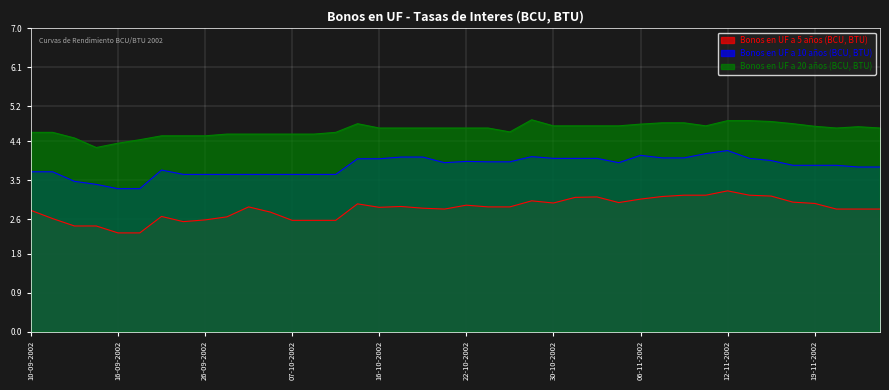

Reading left to right, list all the values displayed in this chart.

Bonos en UF a 5 años (BCU, BTU): 2.8	2.6	2.4	2.4	2.3	2.3	2.7	2.5	2.6	2.6	2.9	2.8	2.6	2.6	2.6	3.0	2.9	2.9	2.9	2.8	2.9	2.9	2.9	3.0	3.0	3.1	3.1	3.0	3.1	3.1	3.1	3.1	3.2	3.1	3.1	3.0	3.0	2.8	2.8	2.8
Bonos en UF a 10 años (BCU, BTU): 3.7	3.7	3.5	3.4	3.3	3.3	3.7	3.6	3.6	3.6	3.6	3.6	3.6	3.6	3.6	4.0	4.0	4.0	4.0	3.9	3.9	3.9	3.9	4.0	4.0	4.0	4.0	3.9	4.1	4.0	4.0	4.1	4.2	4.0	4.0	3.8	3.8	3.8	3.8	3.8
Bonos en UF a 20 años (BCU, BTU): 4.6	4.6	4.5	4.2	4.3	4.4	4.5	4.5	4.5	4.6	4.6	4.6	4.6	4.6	4.6	4.8	4.7	4.7	4.7	4.7	4.7	4.7	4.6	4.9	4.8	4.8	4.8	4.8	4.8	4.8	4.8	4.8	4.9	4.9	4.8	4.8	4.7	4.7	4.7	4.7